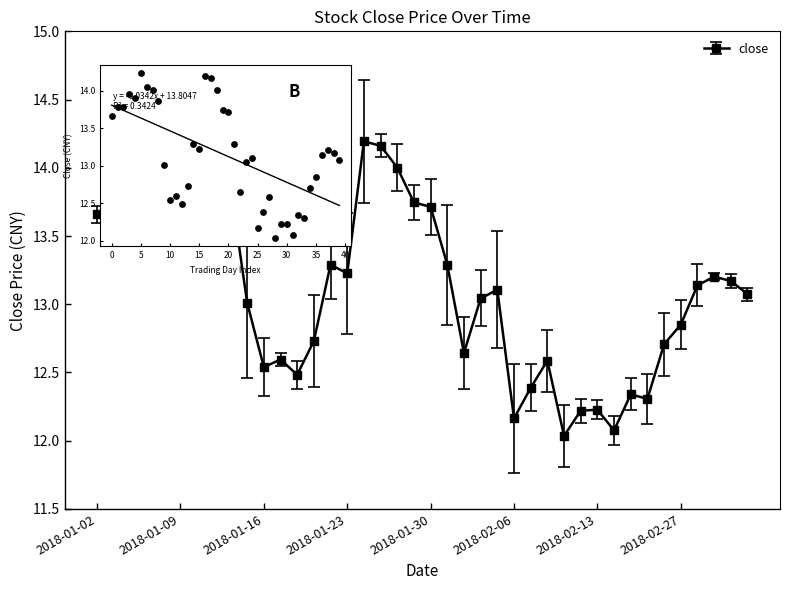

What is the difference between the maximum and minimum values?

2.2